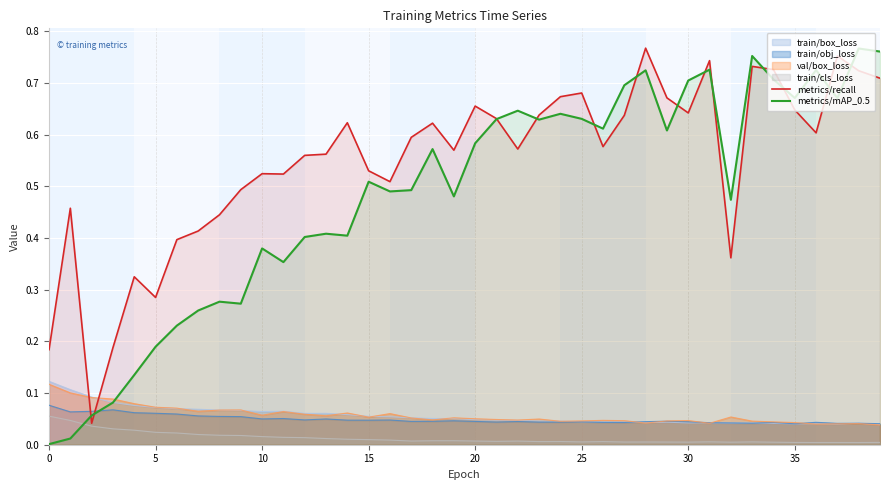

The value of metrics/recall at 18 is 0.8. True or false?

False